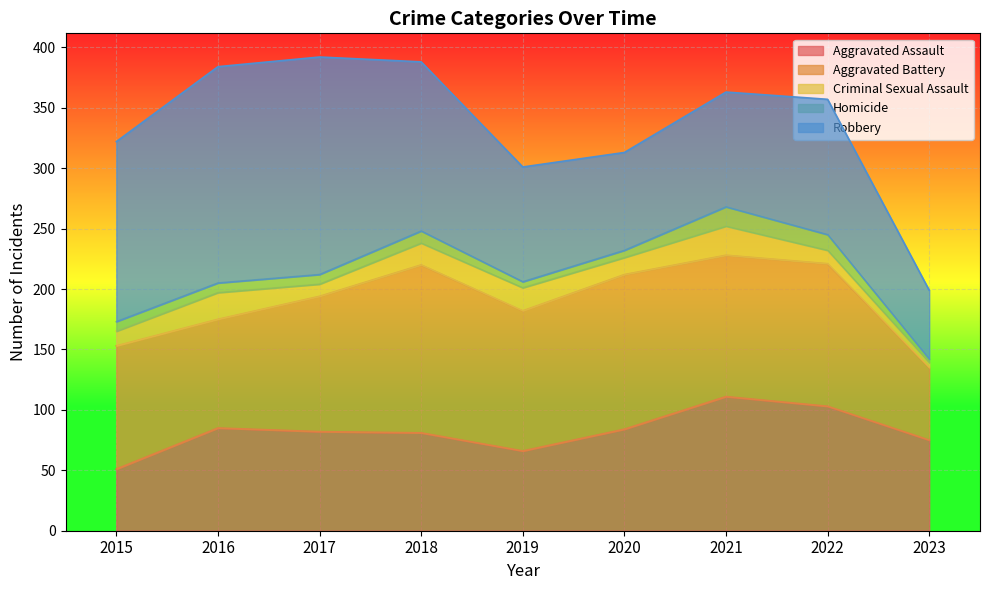

At which category does the chart reach its peak across all series?

2017